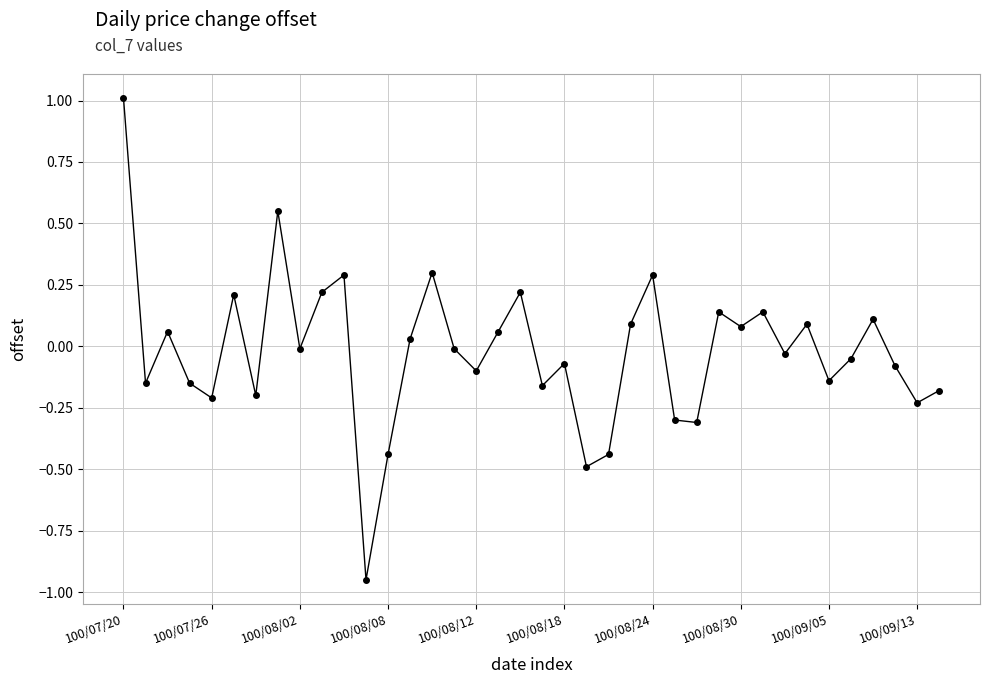

What is the greatest value displayed?

1.0